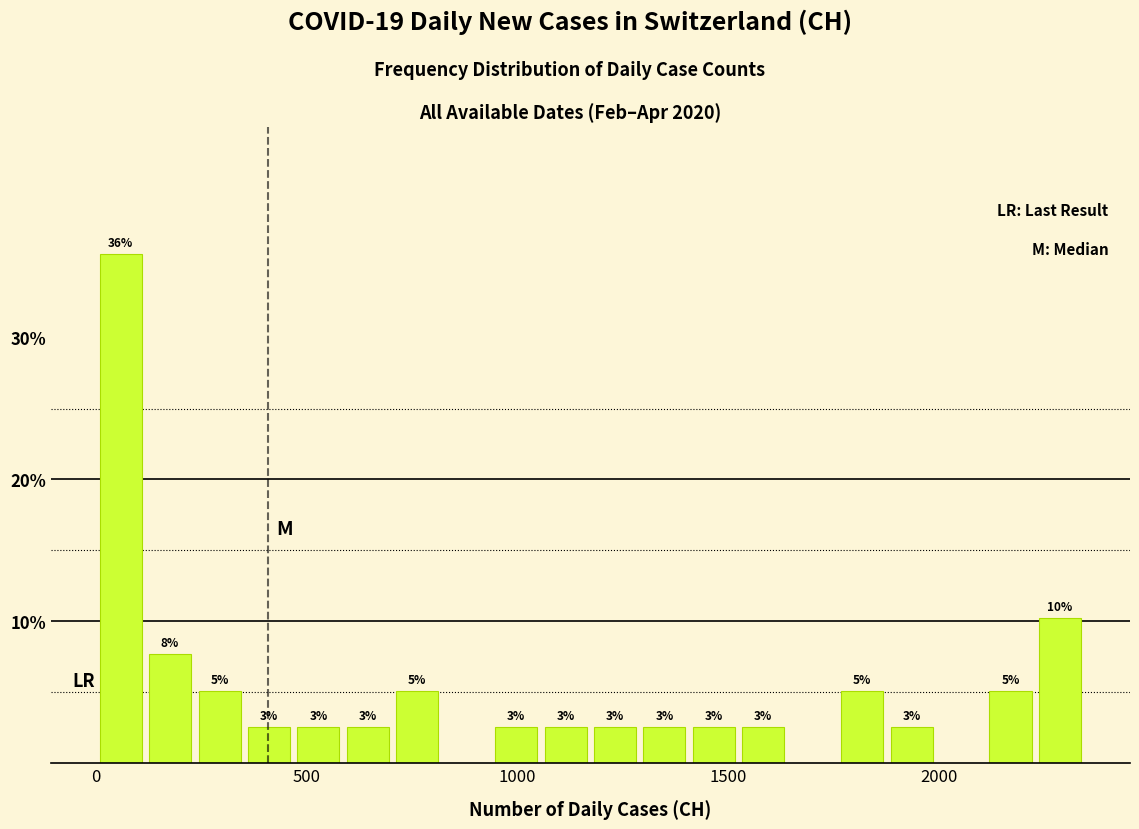

Read against the x-axis, roughly where is the centre of the tallest bar?

50